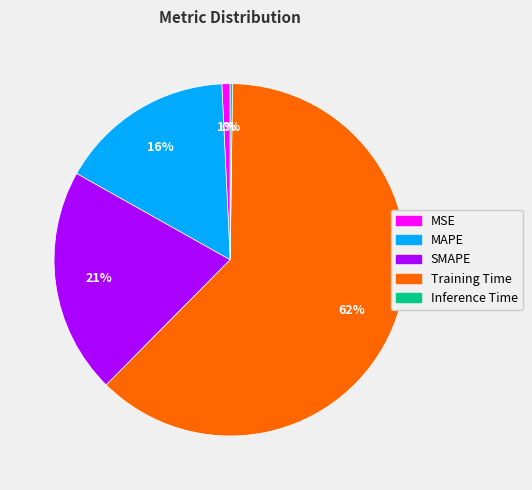

To the nearest percent, what portion does MAPE represent?

16%